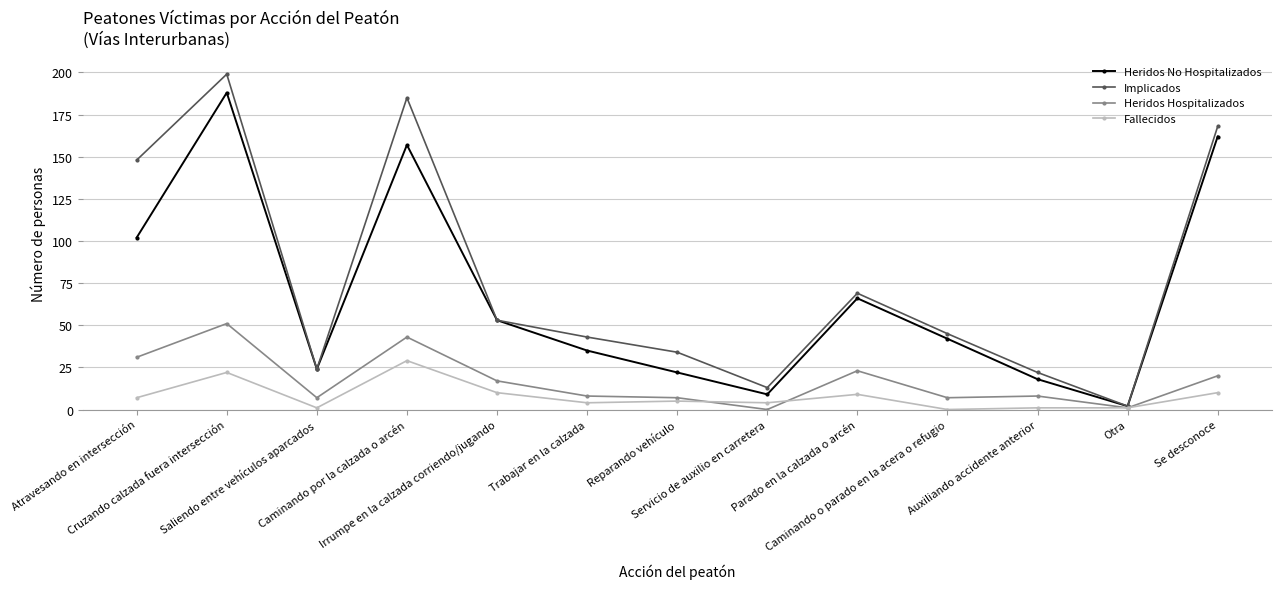

Which series has the largest range (max minus min)?

Implicados